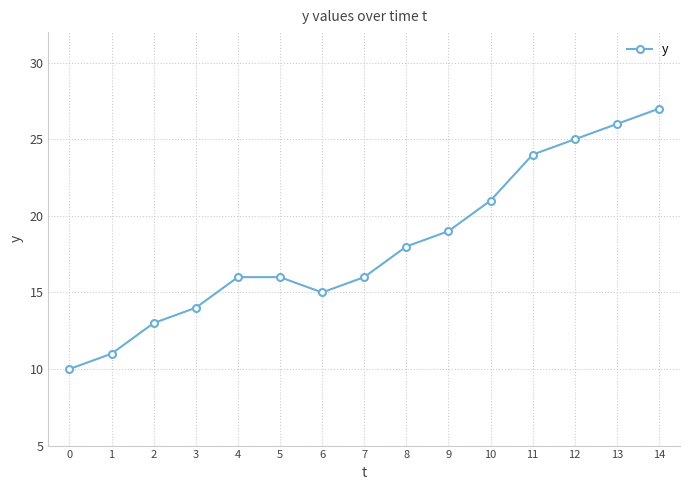

Count the number of categories in the chart.

15